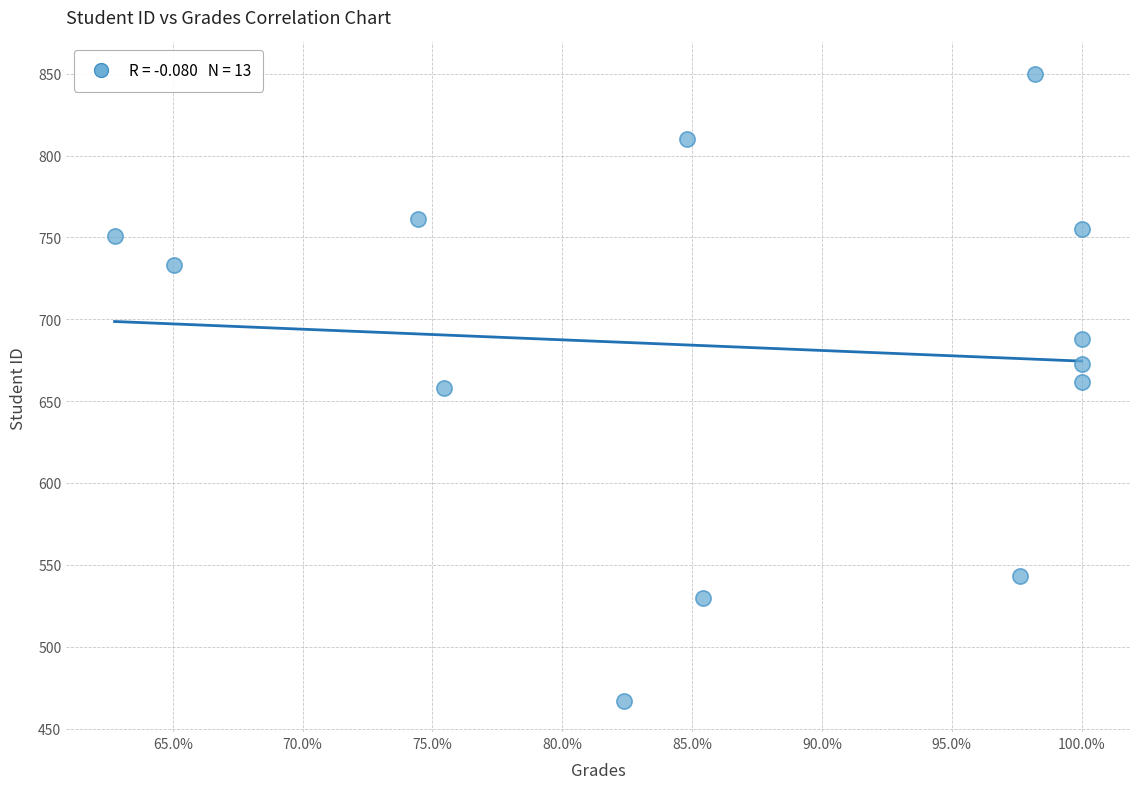

What is the range of Y values (max minus min)?

383